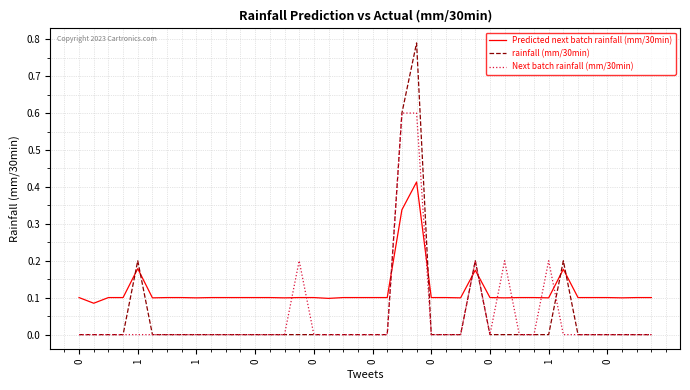

List the series in order of their peak value, highest first.

rainfall (mm/30min), Next batch rainfall (mm/30min), Predicted next batch rainfall (mm/30min)